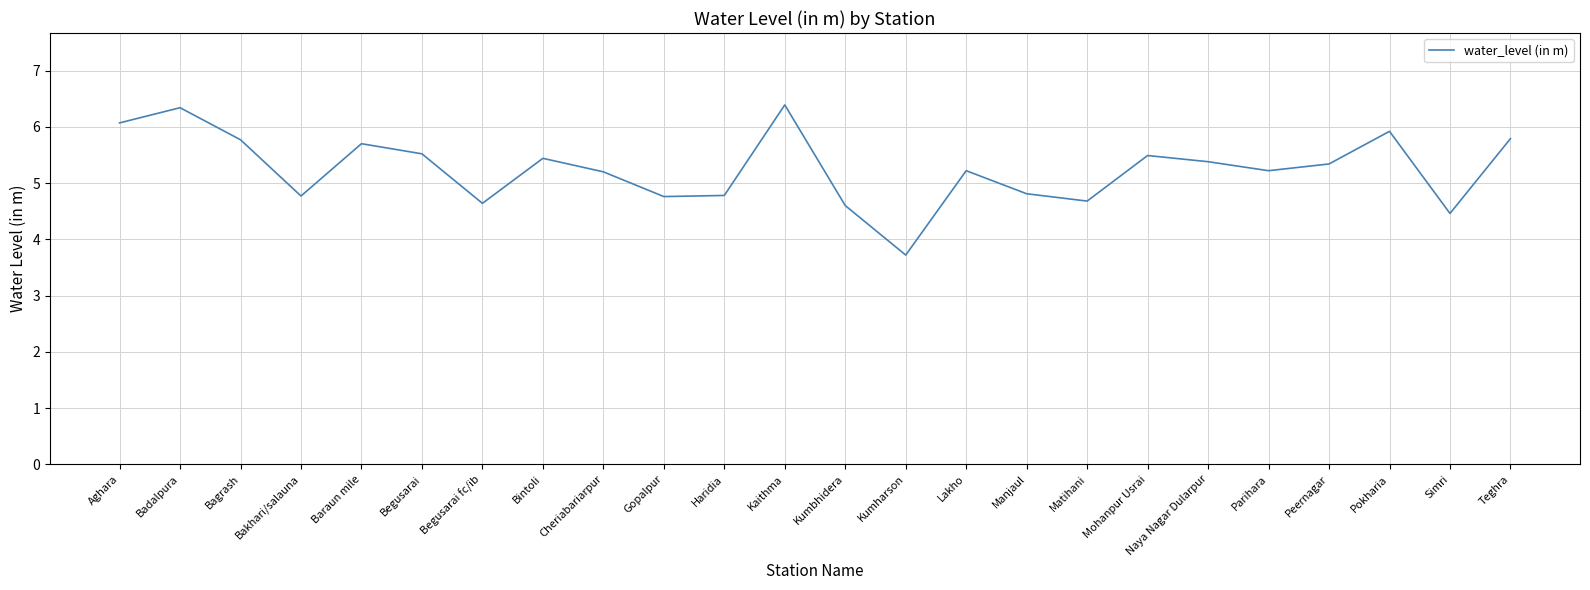

At which label does the data first exceed 5?

Aghara